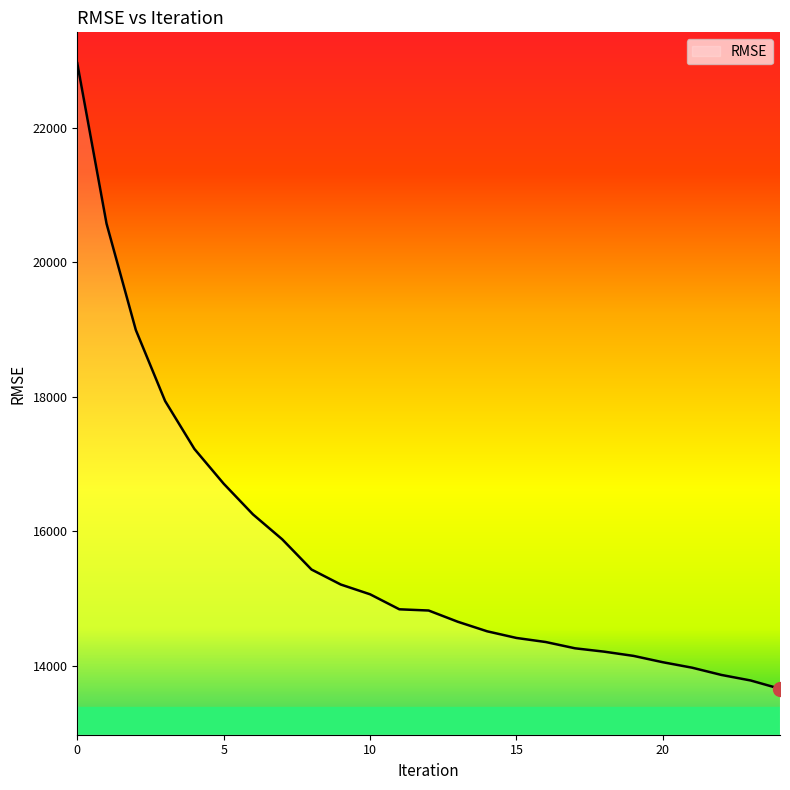

What is the maximum value shown in the chart?

22957.3